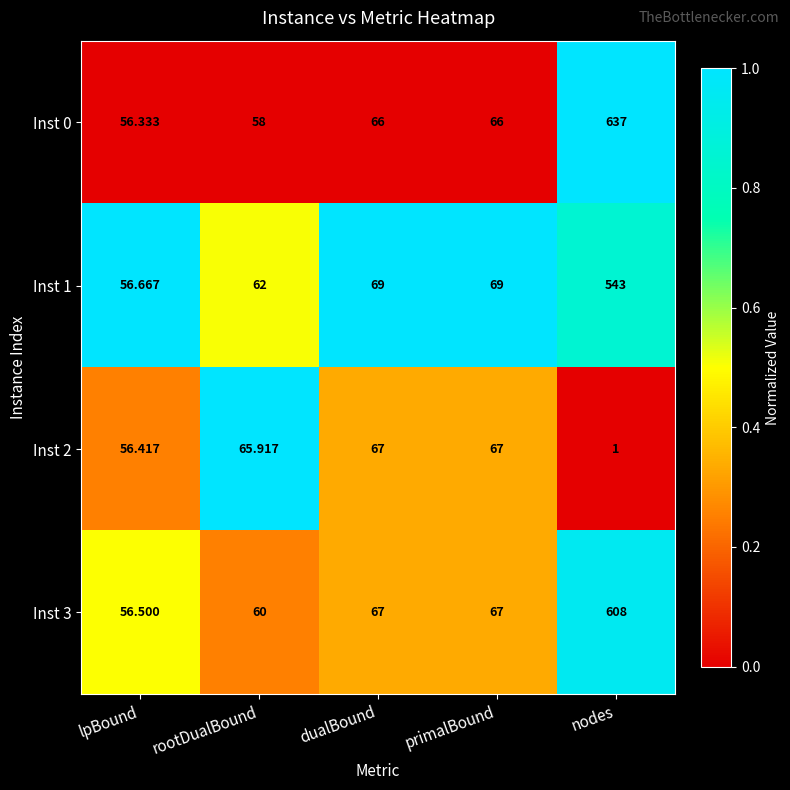

Is the value of Inst 3 at lpBound greater than the value of Inst 0 at rootDualBound?

No